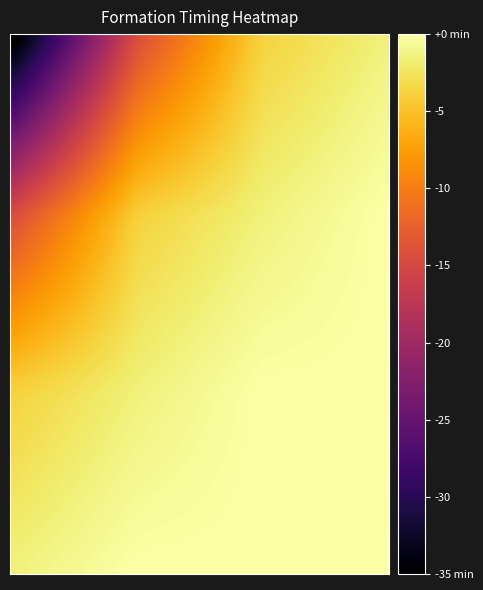

Count the number of data series in this chart.

32